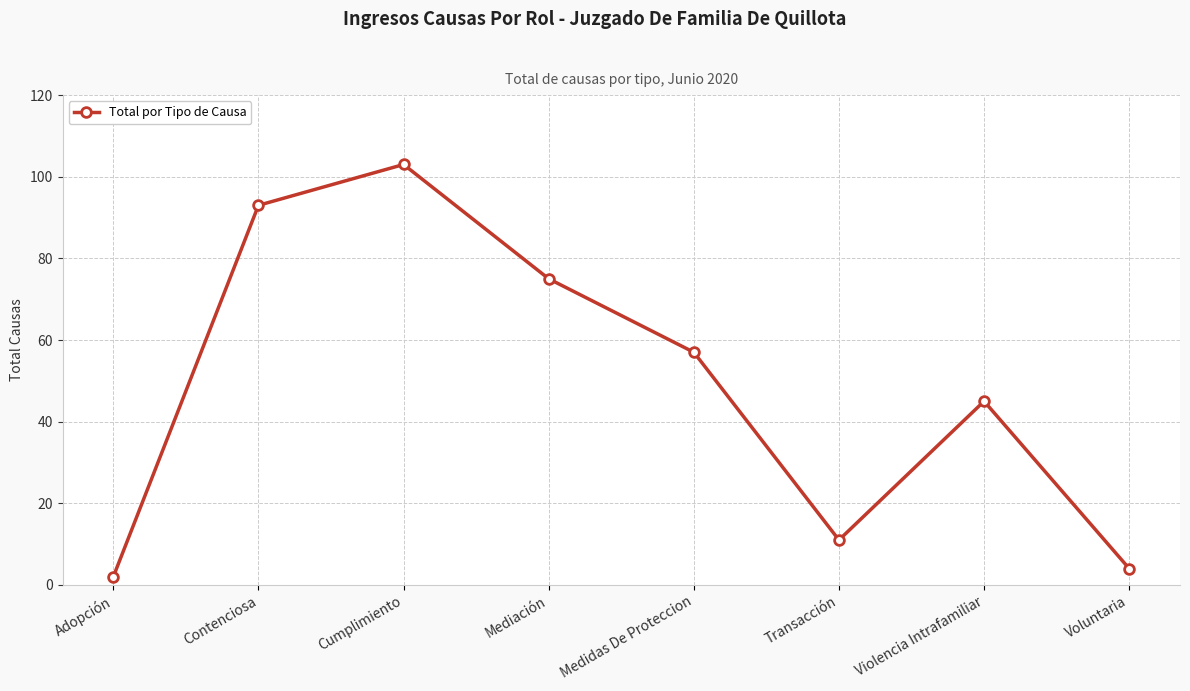

List the labels in order of value, smallest first.

Adopción, Voluntaria, Transacción, Violencia Intrafamiliar, Medidas De Proteccion, Mediación, Contenciosa, Cumplimiento